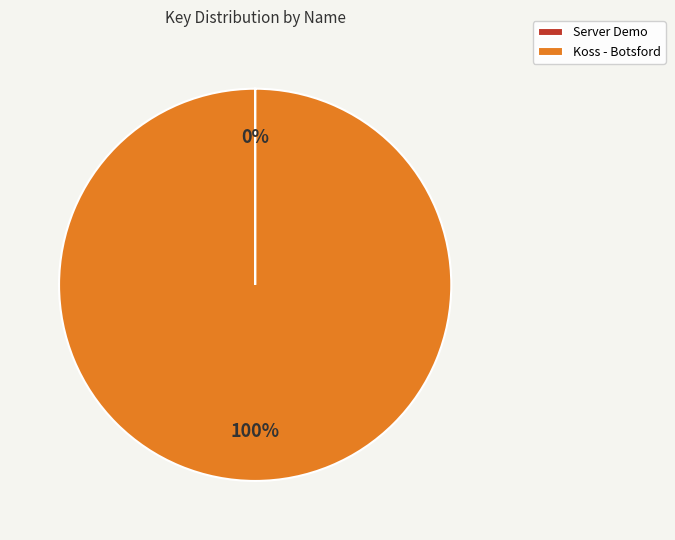

True or false: Koss - Botsford accounts for 85% of the total.

False